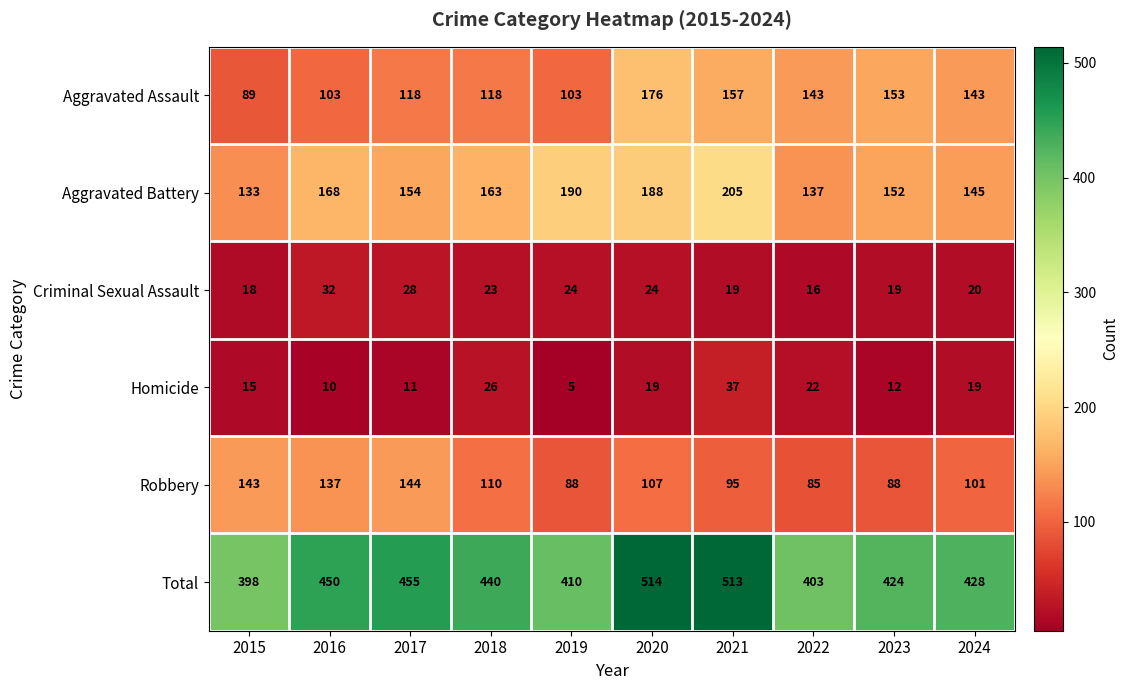

List the series in order of their peak value, highest first.

Total, Aggravated Battery, Aggravated Assault, Robbery, Homicide, Criminal Sexual Assault